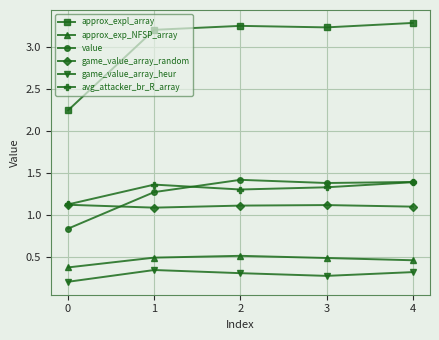

Which series has the largest total across all categories?

approx_expl_array